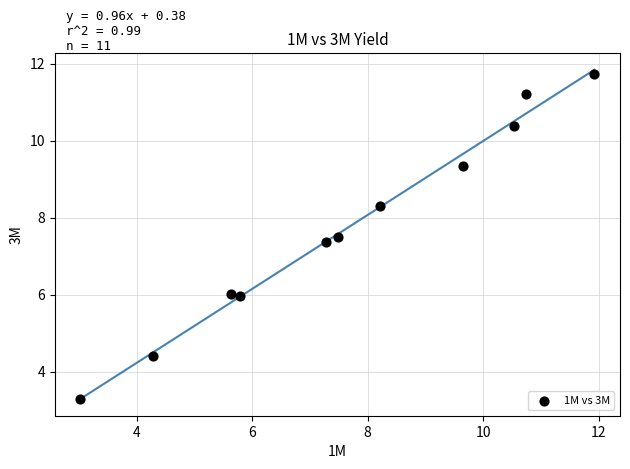

What is the range of X values (max minus min)?

8.9